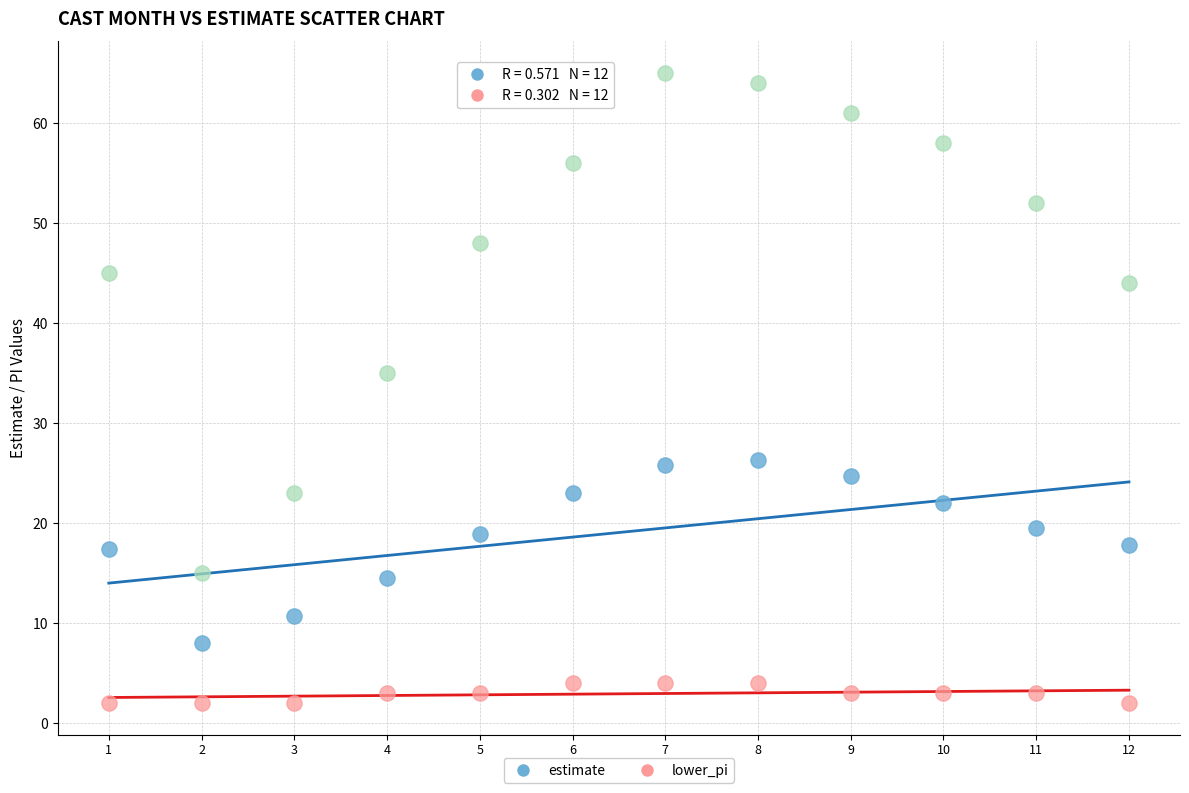

Across all series, what Y value is closest to 33?

35.0